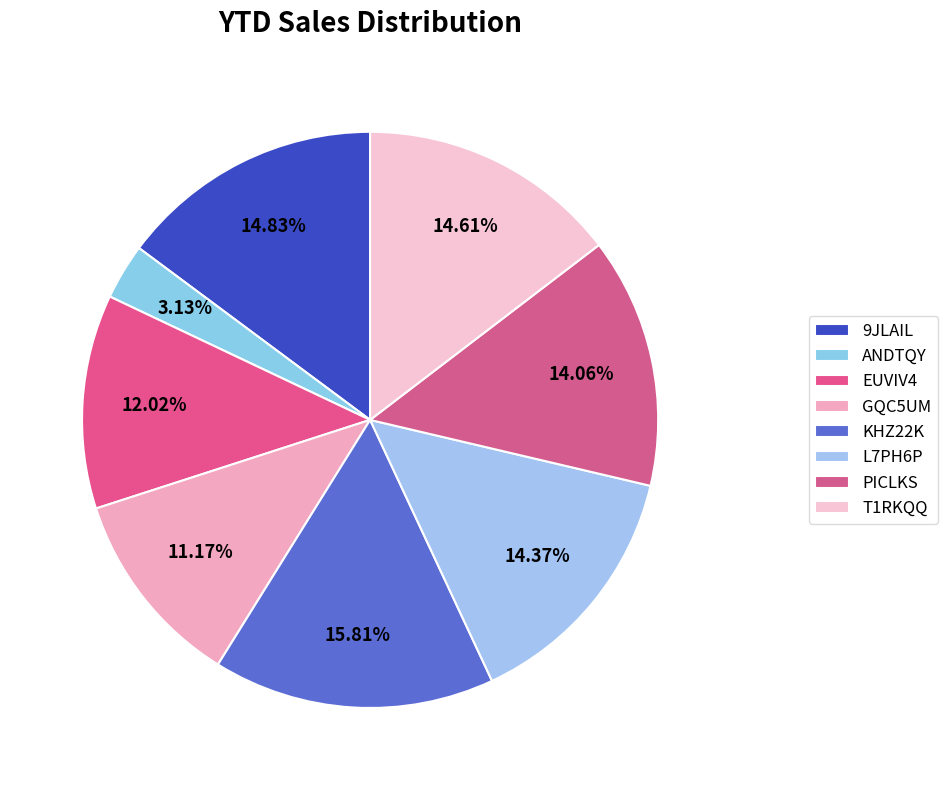

Is the sum of L7PH6P and T1RKQQ greater than half?

No